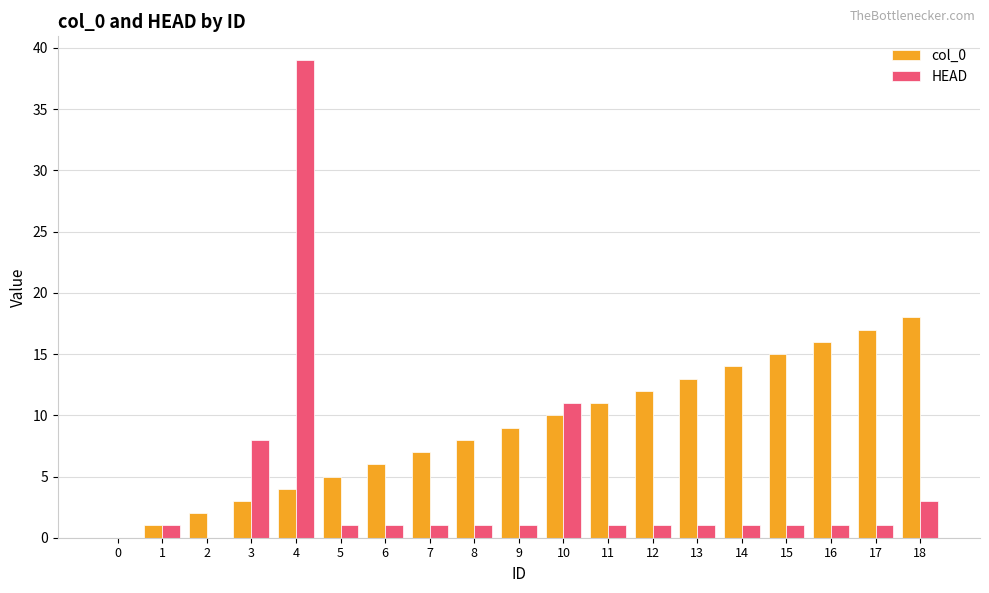

What is the greatest value displayed?

39